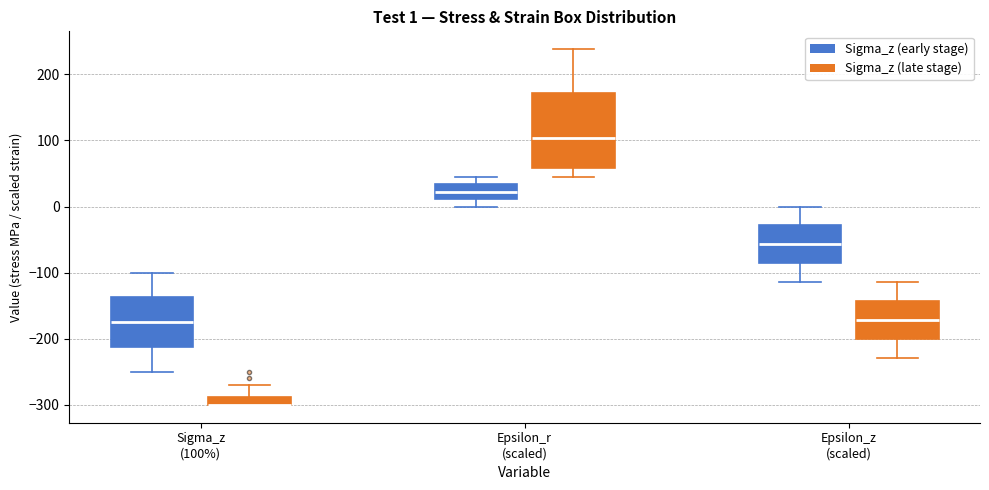

Which box is the tallest, from its lower edge to its upper edge?

Epsilon_r (scaled) (Sigma_z (late stage))